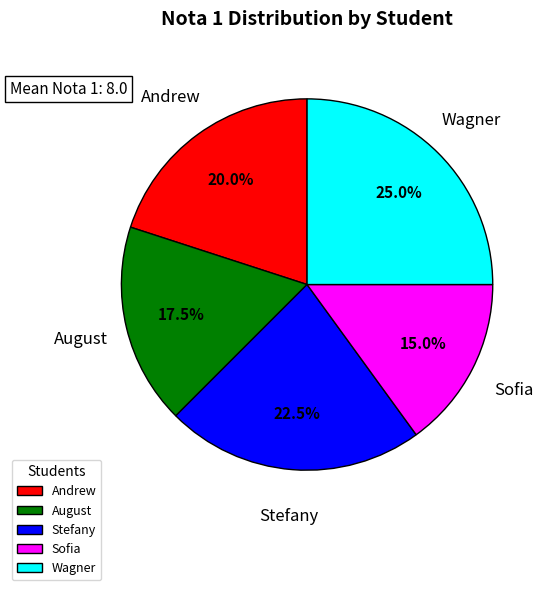

What is the smallest slice in the pie chart?

Sofia